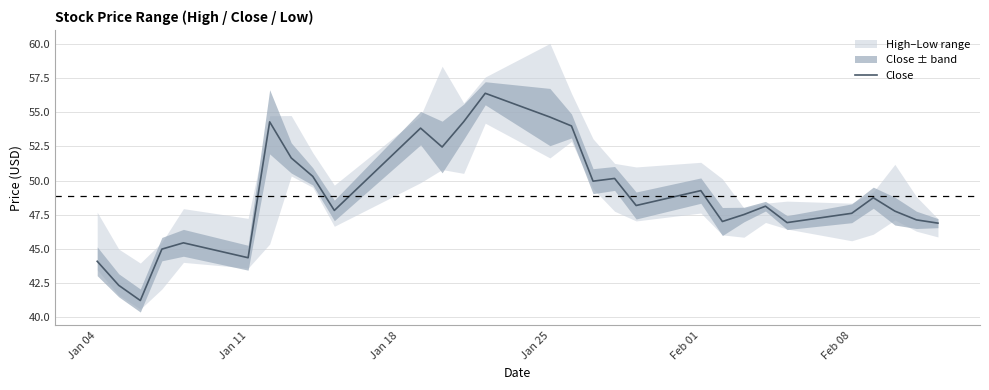

What is the minimum value for Close?

41.2